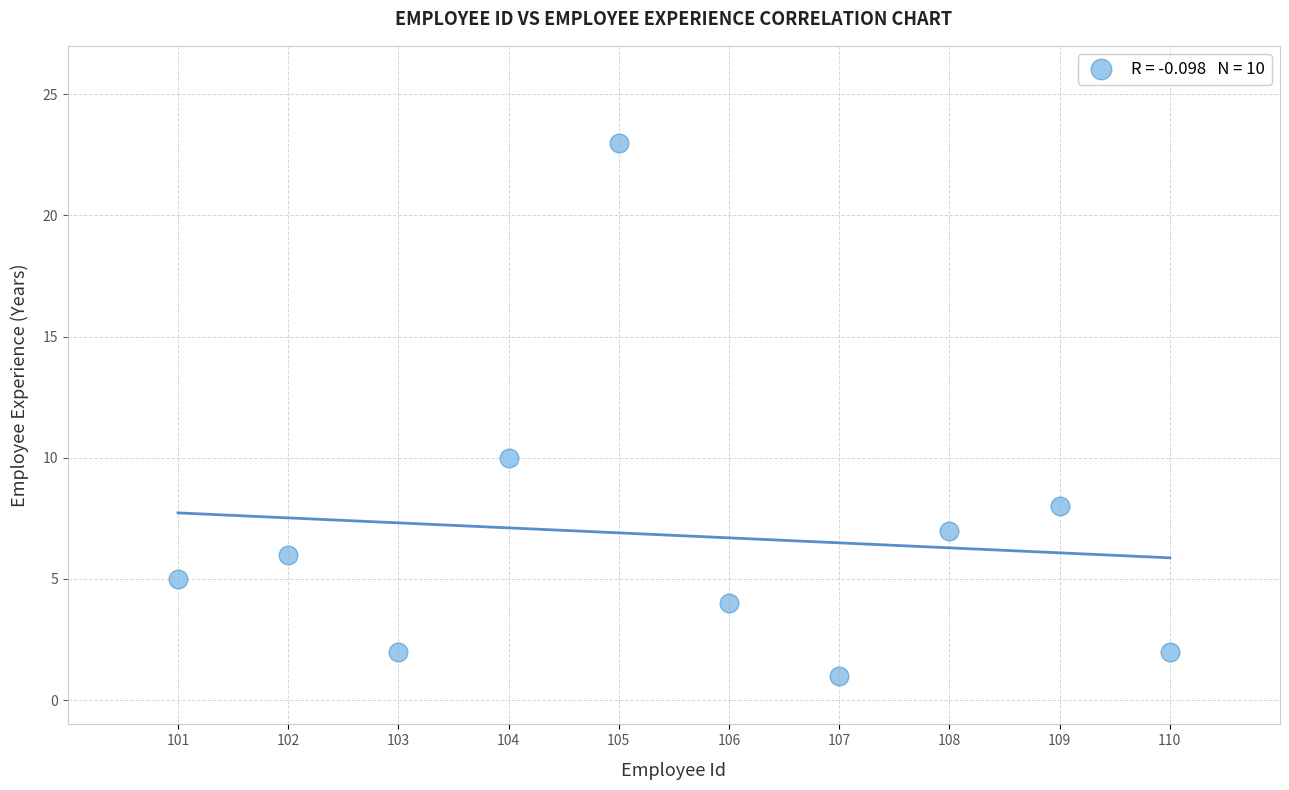

What Y value in the scatter plot is closest to 12?

10